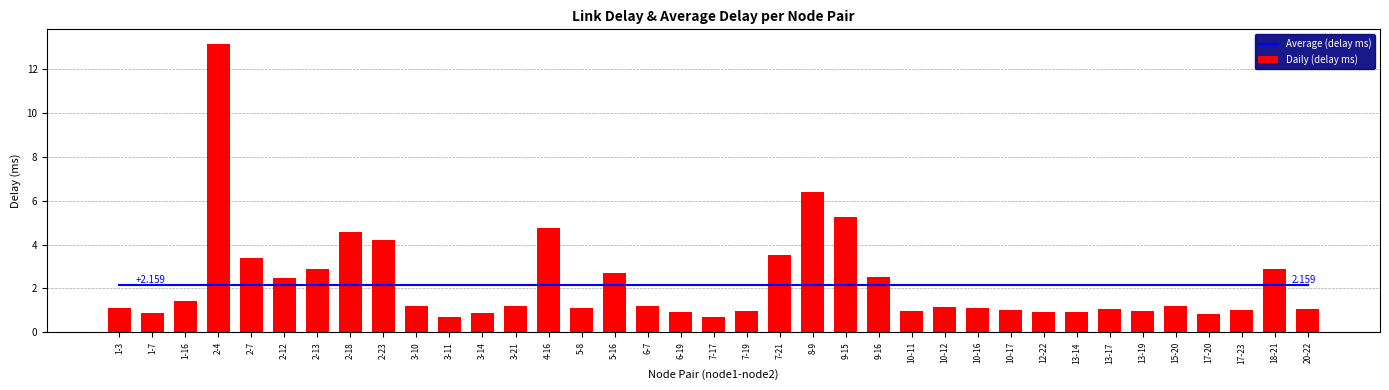

What are all the series names shown in the legend?

Average (delay ms), Daily (delay ms)